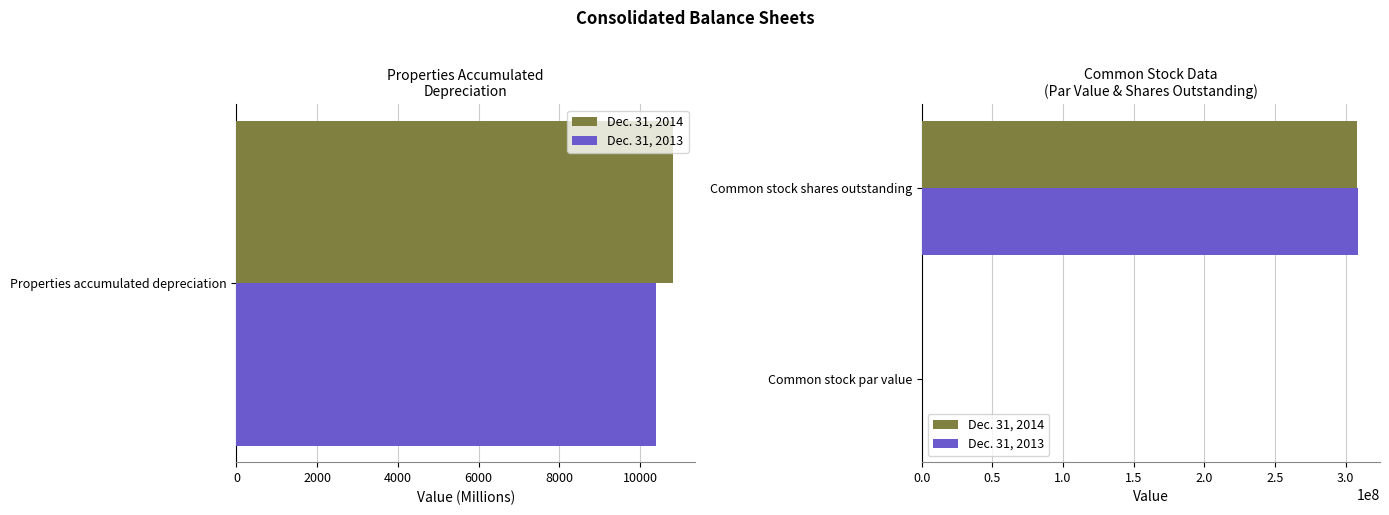

True or false: Dec. 31, 2014 has a value of 0 at 0.

False